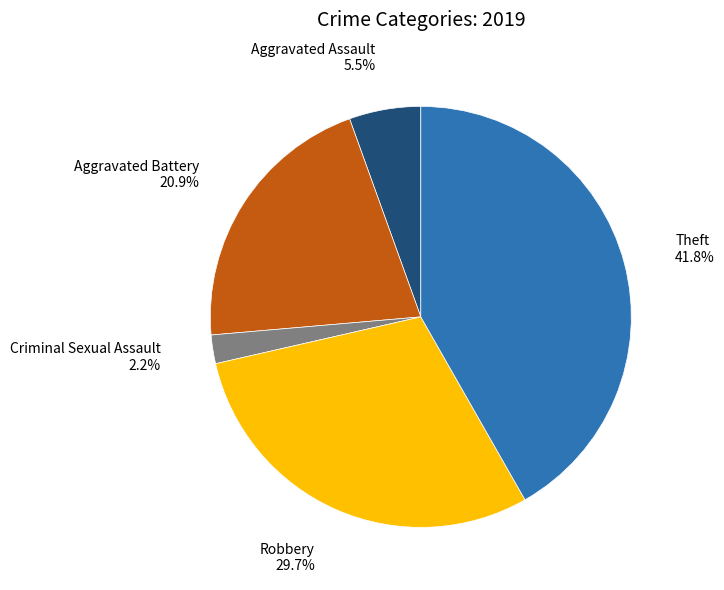

Count the number of slices in the pie.

5